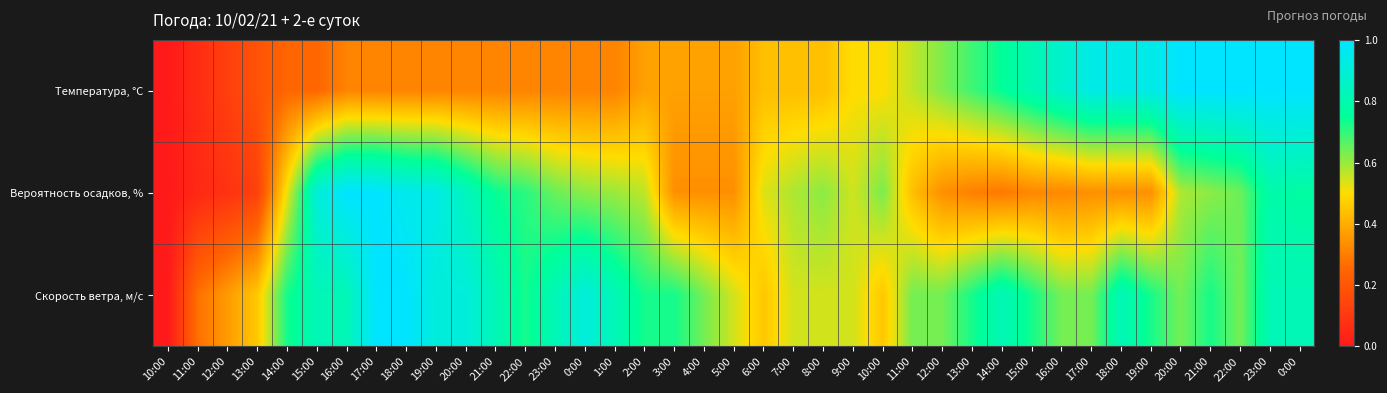

Reading left to right, what are all the values shown in this chart?

Температура, °C: 10:00=0.0	11:00=0.1	12:00=0.1	13:00=0.2	14:00=0.2	15:00=0.2	16:00=0.3	17:00=0.3	18:00=0.3	19:00=0.3	20:00=0.3	21:00=0.3	22:00=0.3	23:00=0.3	0:00=0.3	1:00=0.3	2:00=0.4	3:00=0.4	4:00=0.4	5:00=0.4	6:00=0.4	7:00=0.4	8:00=0.4	9:00=0.5	10:00=0.5	11:00=0.6	12:00=0.6	13:00=0.7	14:00=0.8	15:00=0.8	16:00=0.9	17:00=0.9	18:00=0.9	19:00=0.9	20:00=1.0	21:00=1.0	22:00=1.0	23:00=1.0	0:00=1.0
Вероятность осадков, %: 10:00=0.0	11:00=0.0	12:00=0.1	13:00=0.1	14:00=0.5	15:00=0.9	16:00=1.0	17:00=1.0	18:00=1.0	19:00=0.9	20:00=0.8	21:00=0.7	22:00=0.7	23:00=0.6	0:00=0.6	1:00=0.6	2:00=0.6	3:00=0.3	4:00=0.3	5:00=0.3	6:00=0.5	7:00=0.6	8:00=0.6	9:00=0.5	10:00=0.6	11:00=0.4	12:00=0.3	13:00=0.3	14:00=0.3	15:00=0.3	16:00=0.3	17:00=0.3	18:00=0.3	19:00=0.3	20:00=0.6	21:00=0.6	22:00=0.6	23:00=0.8	0:00=0.8
Скорость ветра, м/c: 10:00=0.0	11:00=0.3	12:00=0.4	13:00=0.5	14:00=0.7	15:00=0.8	16:00=0.8	17:00=1.0	18:00=1.0	19:00=0.9	20:00=0.9	21:00=0.8	22:00=0.7	23:00=0.8	0:00=0.9	1:00=0.8	2:00=0.7	3:00=0.7	4:00=0.6	5:00=0.5	6:00=0.5	7:00=0.5	8:00=0.5	9:00=0.5	10:00=0.5	11:00=0.6	12:00=0.6	13:00=0.7	14:00=0.8	15:00=0.7	16:00=0.6	17:00=0.6	18:00=0.8	19:00=0.7	20:00=0.6	21:00=0.7	22:00=0.6	23:00=0.8	0:00=0.8